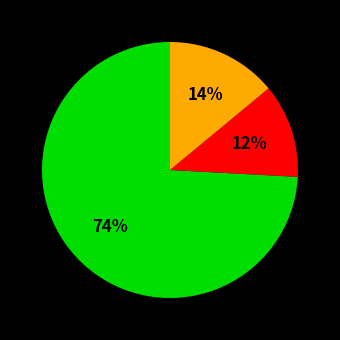

Is there a majority slice in this chart?

Yes